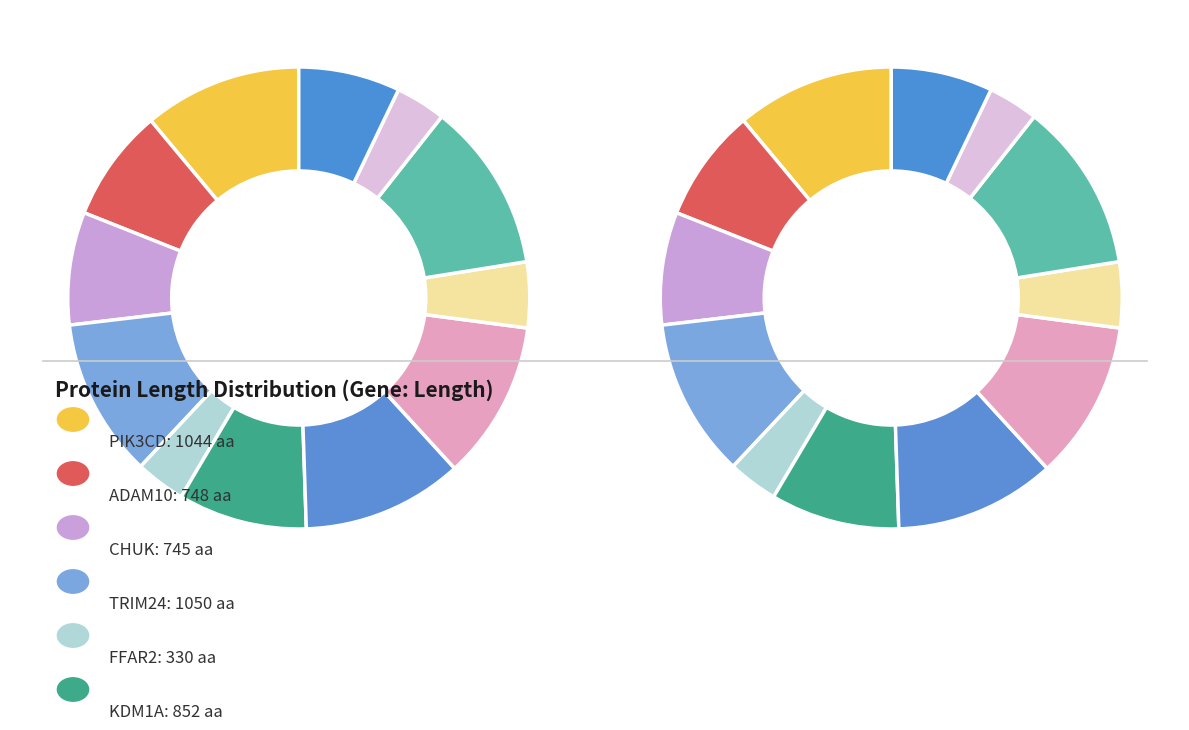

How many slices are in this pie chart?

12